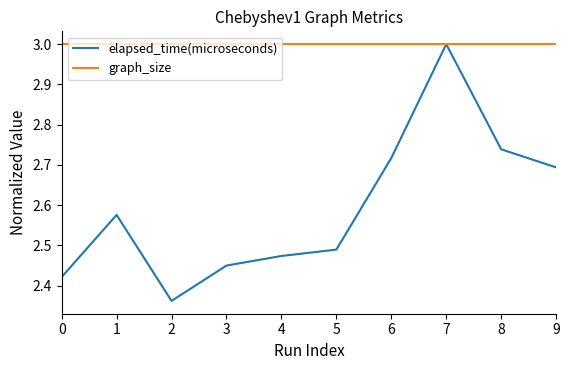

Is the value of graph_size at 2 greater than the value of elapsed_time(microseconds) at 8?

Yes